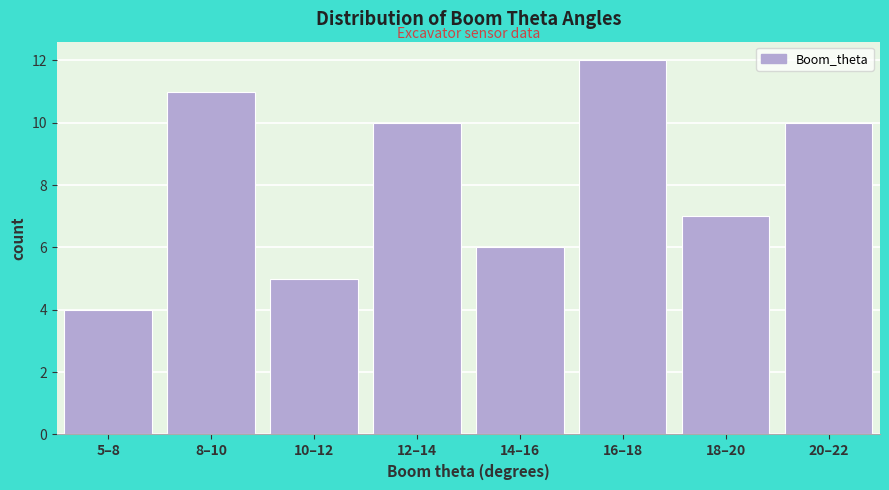

Reading left to right, extract all data points from this chart.

5–8=4	8–10=11	10–12=5	12–14=10	14–16=6	16–18=12	18–20=7	20–22=10